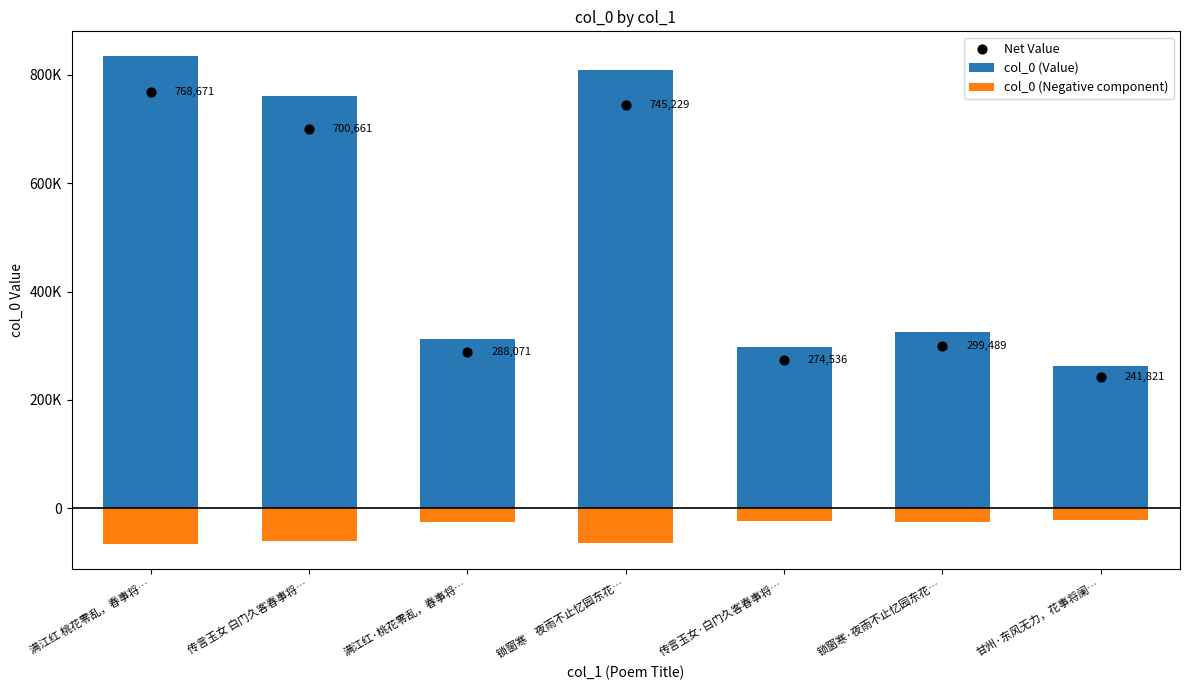

Is the value of col_0 (Value) at 锁窗寒·夜雨不止忆园东花… greater than the value of col_0 (Negative component) at 满江红·桃花零乱，春事将…?

Yes